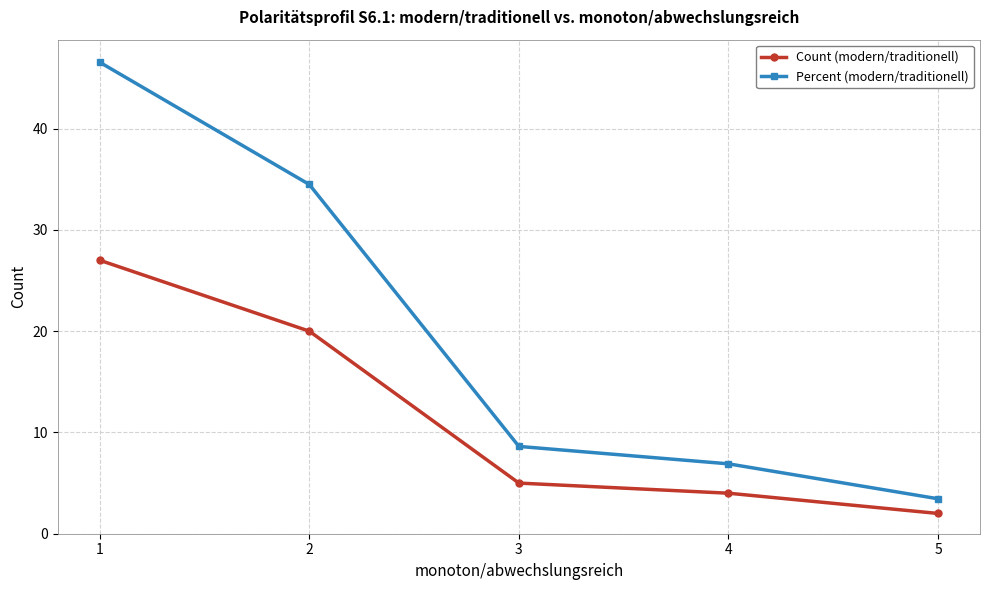

What is the sum of the Percent (modern/traditionell) values at 5 and 1?

50.0